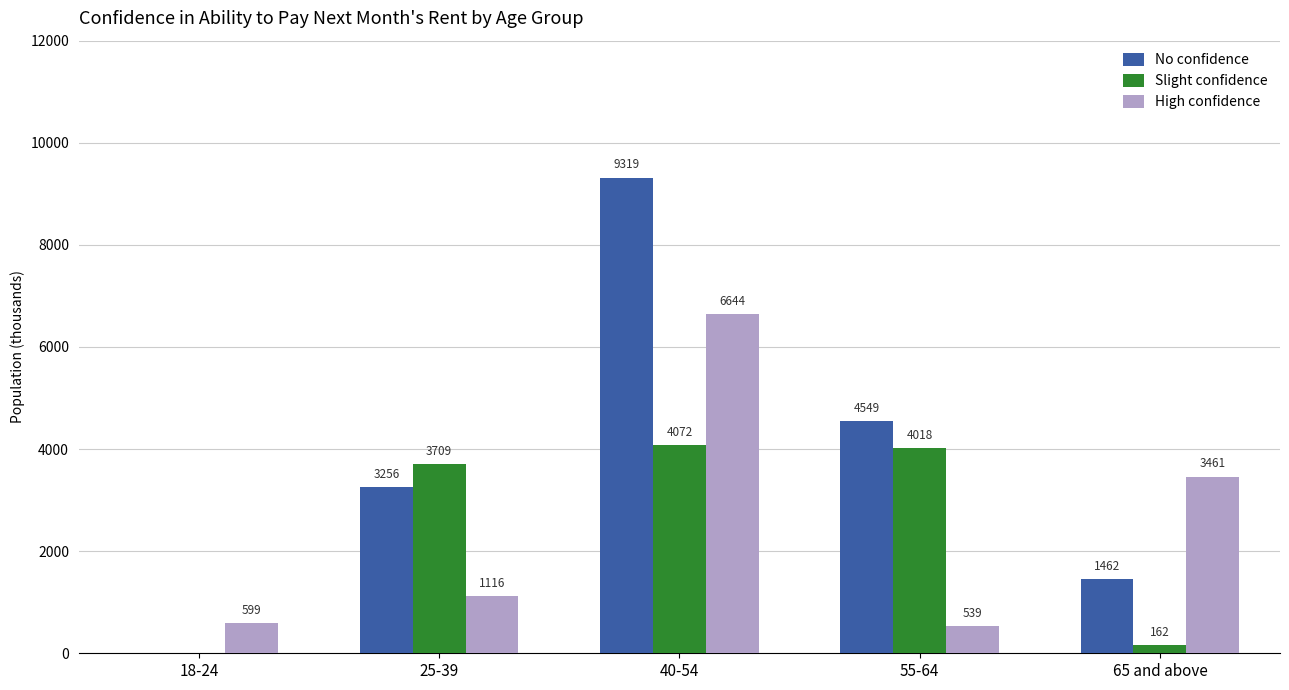

What is the total value across all series at 25-39?

8081